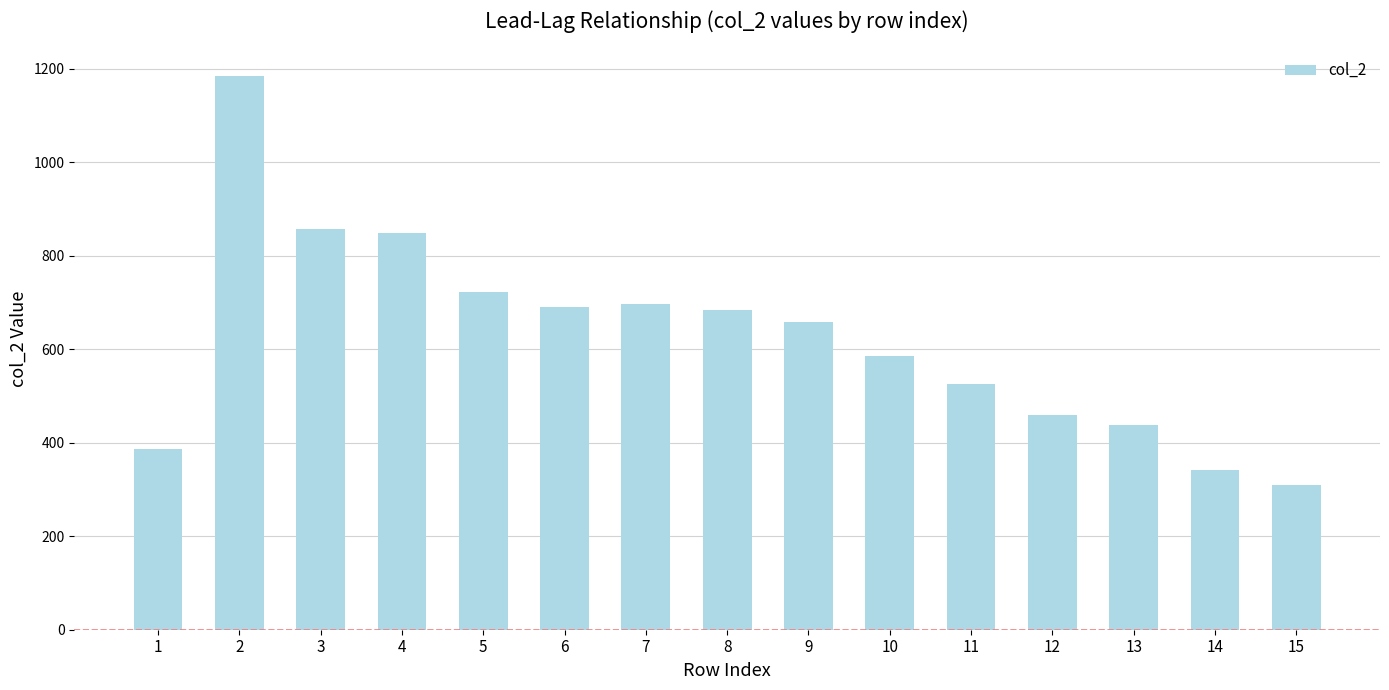

Where is the data nearest to the value 747?

5